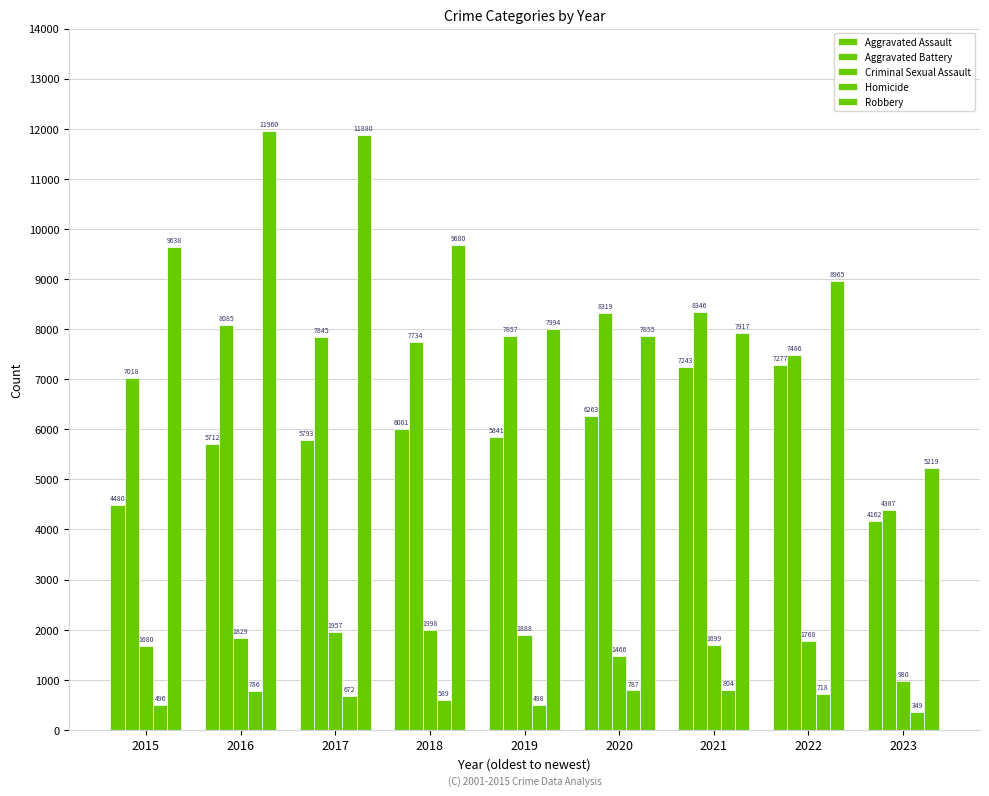

Is it true that Aggravated Assault equals 4162 at 2023?

True